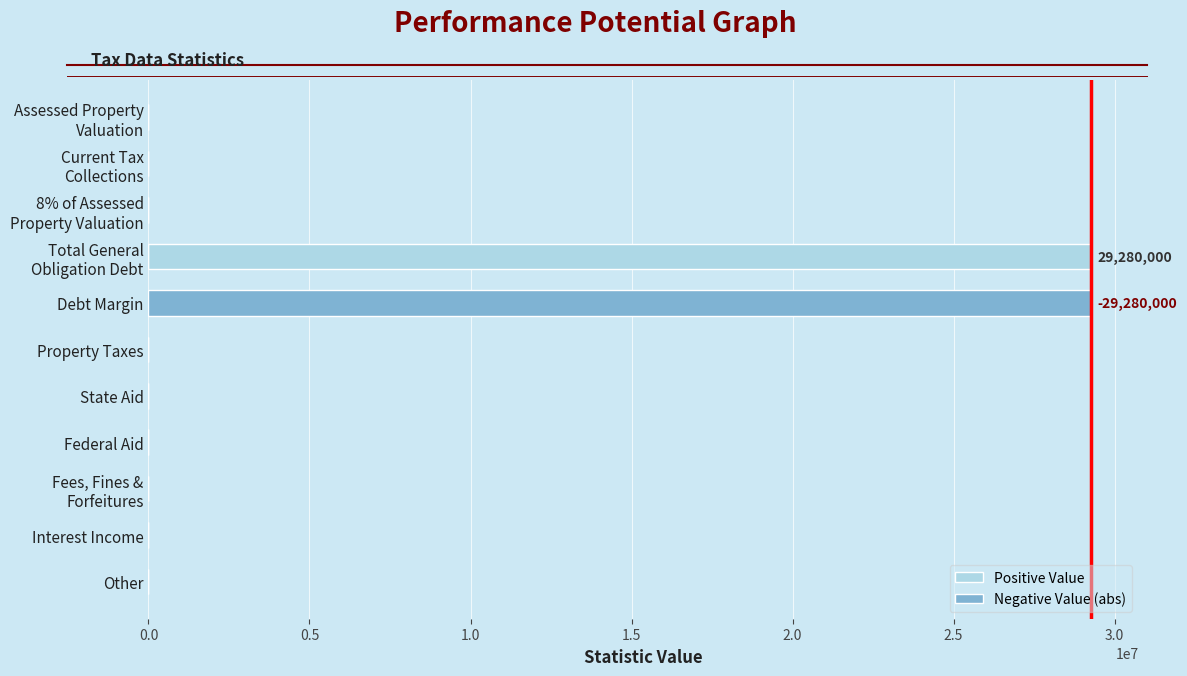

Which series has the widest spread of values?

Positive Value